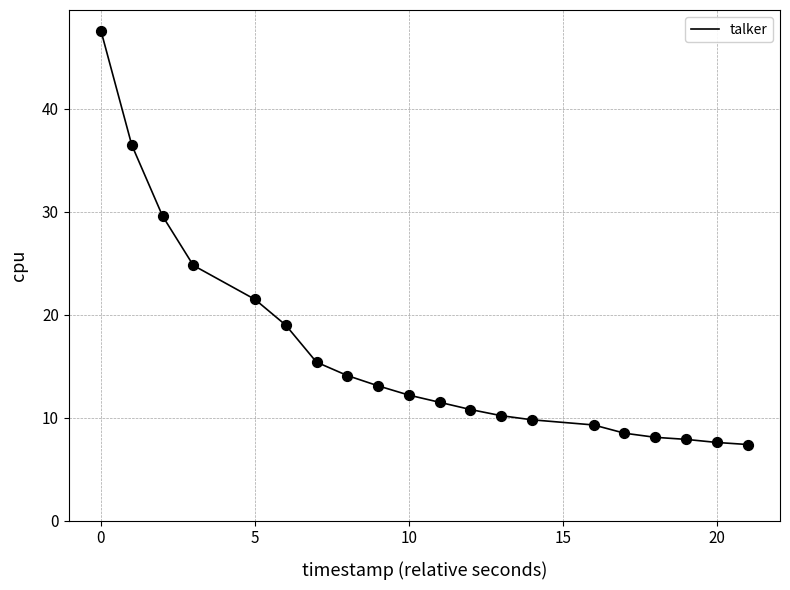

What is the greatest value displayed?

47.6